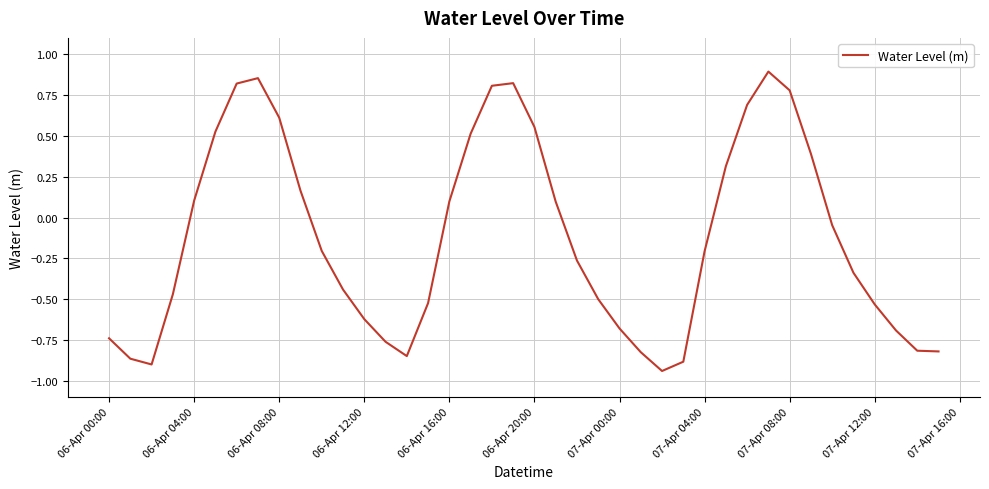

How many interior local peaks (higher than both neighbors) does the data have?

3